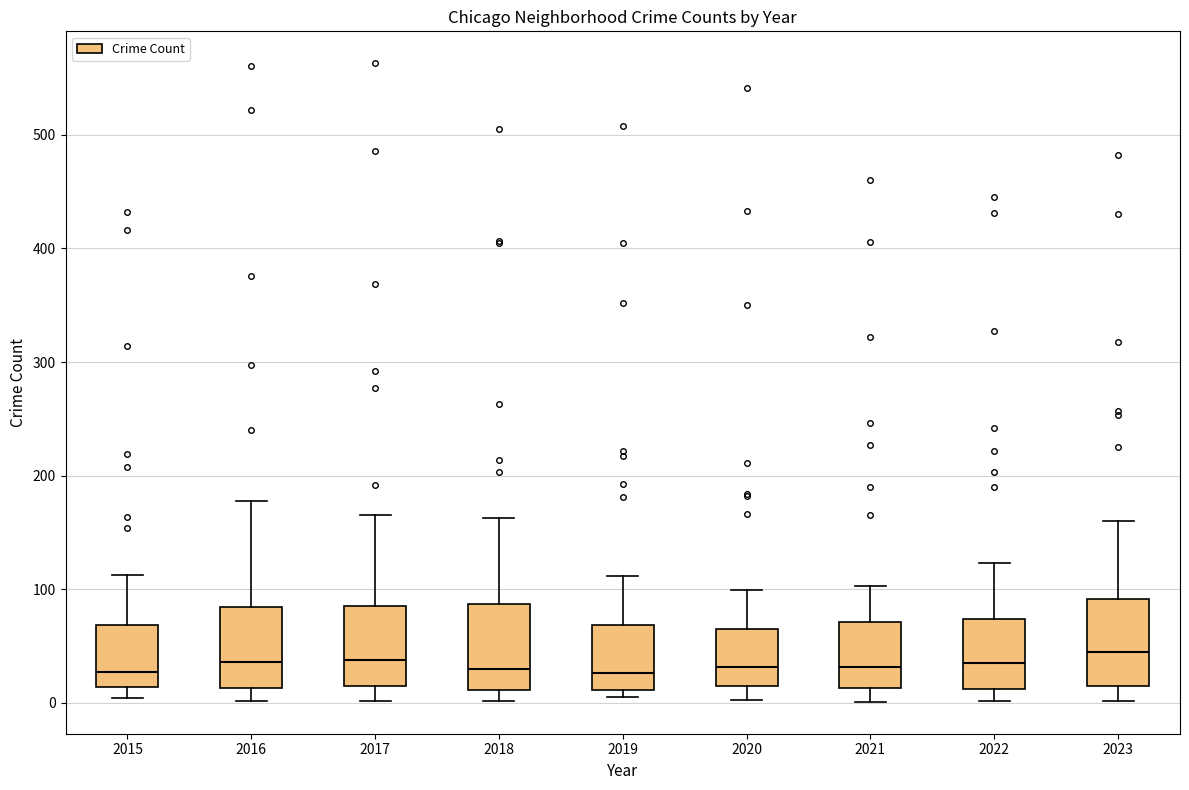

Where is the lower edge of the box at x = 2017 on the y-axis? The values are not printed on the chart, so give them approximately, as read against the axis.

10